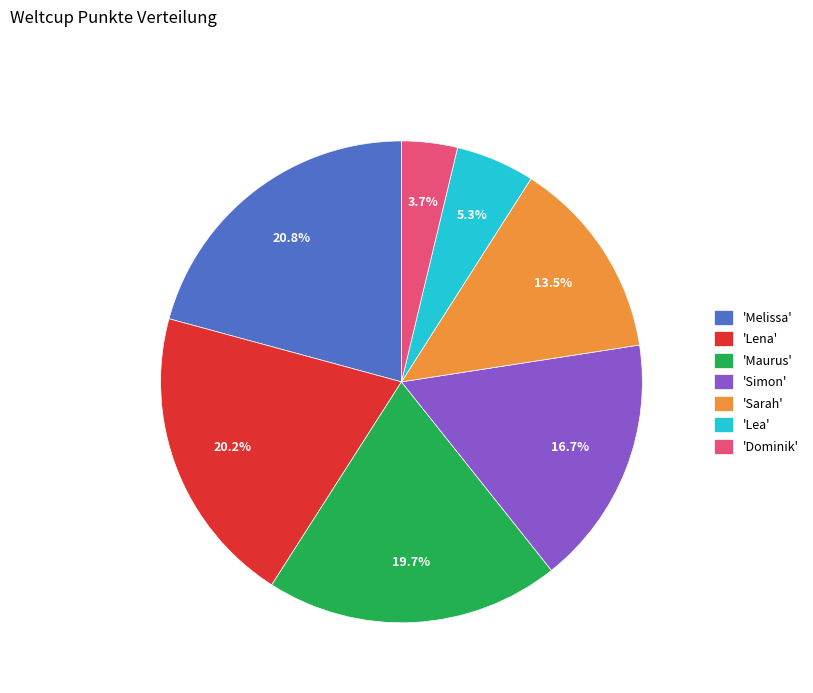

Which category has the biggest portion of the pie?

'Melissa'